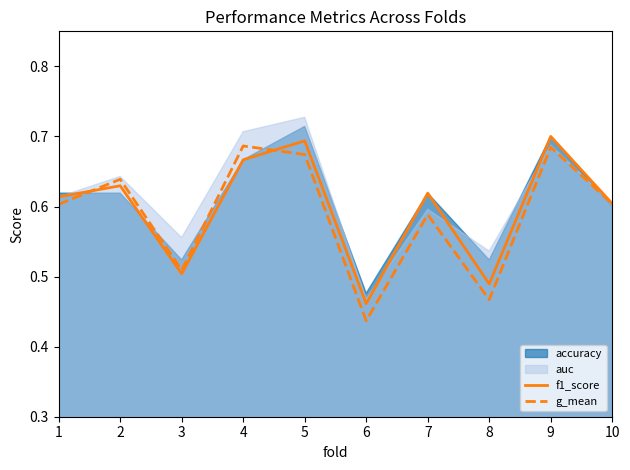

At which label is f1_score closest to 0?

6